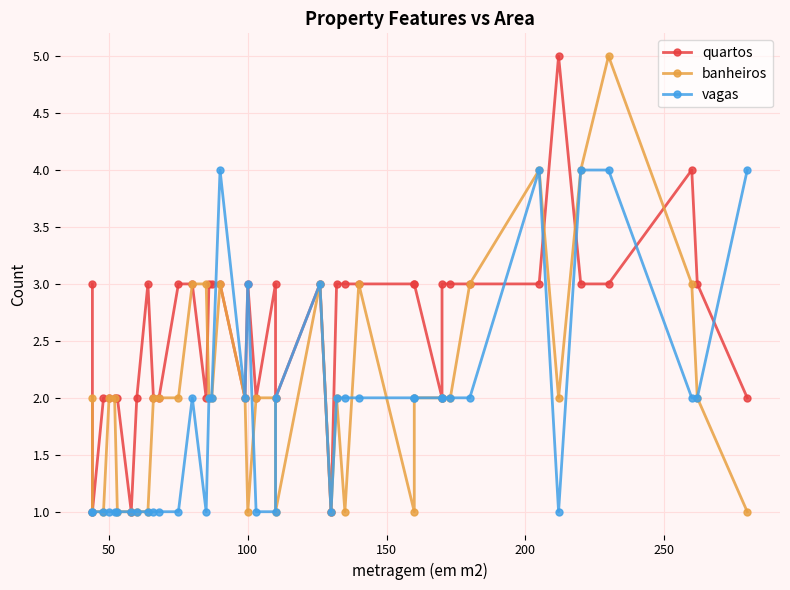

How many lines are shown in the chart?

3